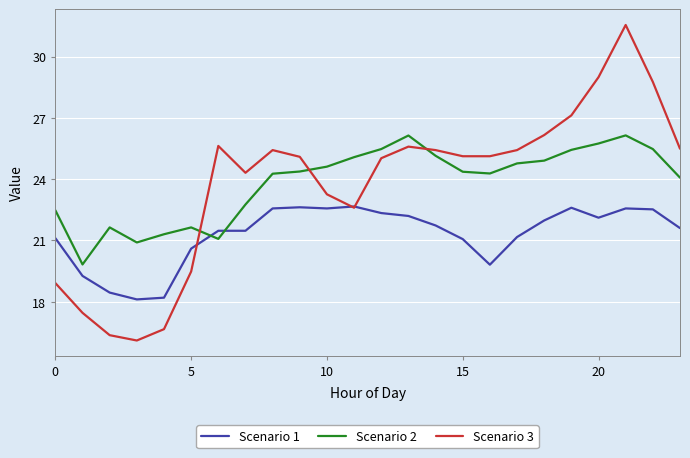

What is the minimum value for Scenario 3?

16.1